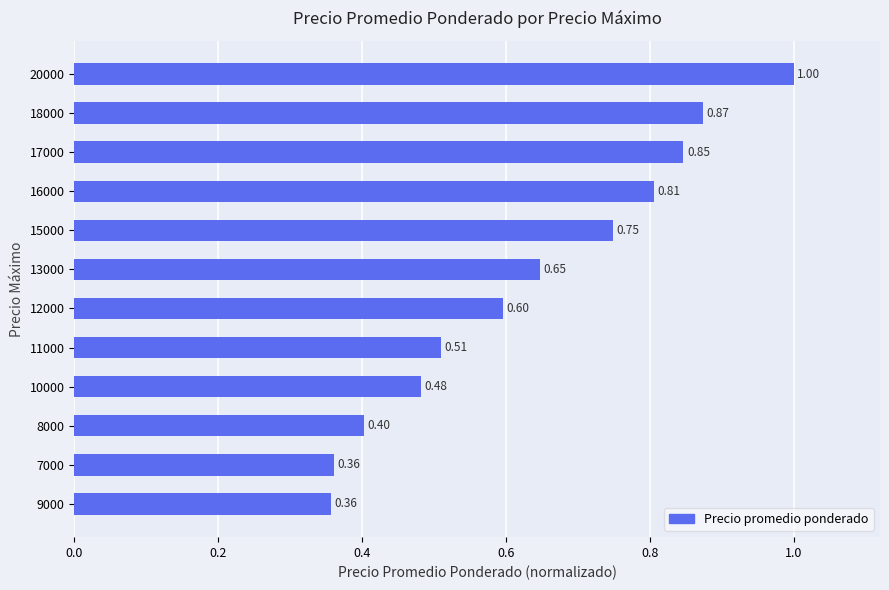

Count the values in the range 0 to 1.

12